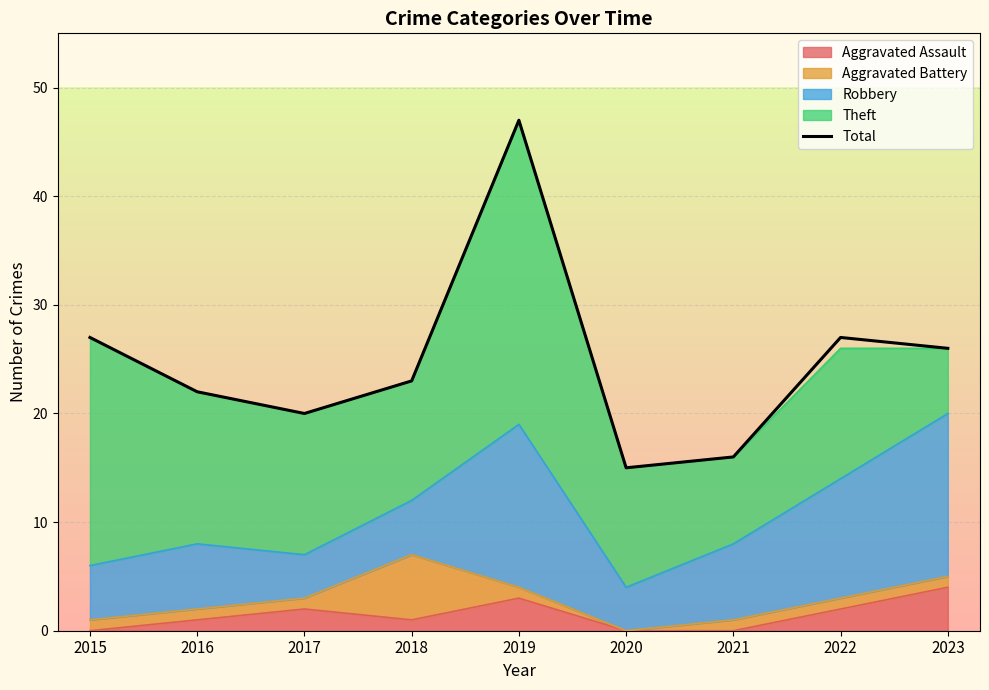

What is the sum of all values?

223